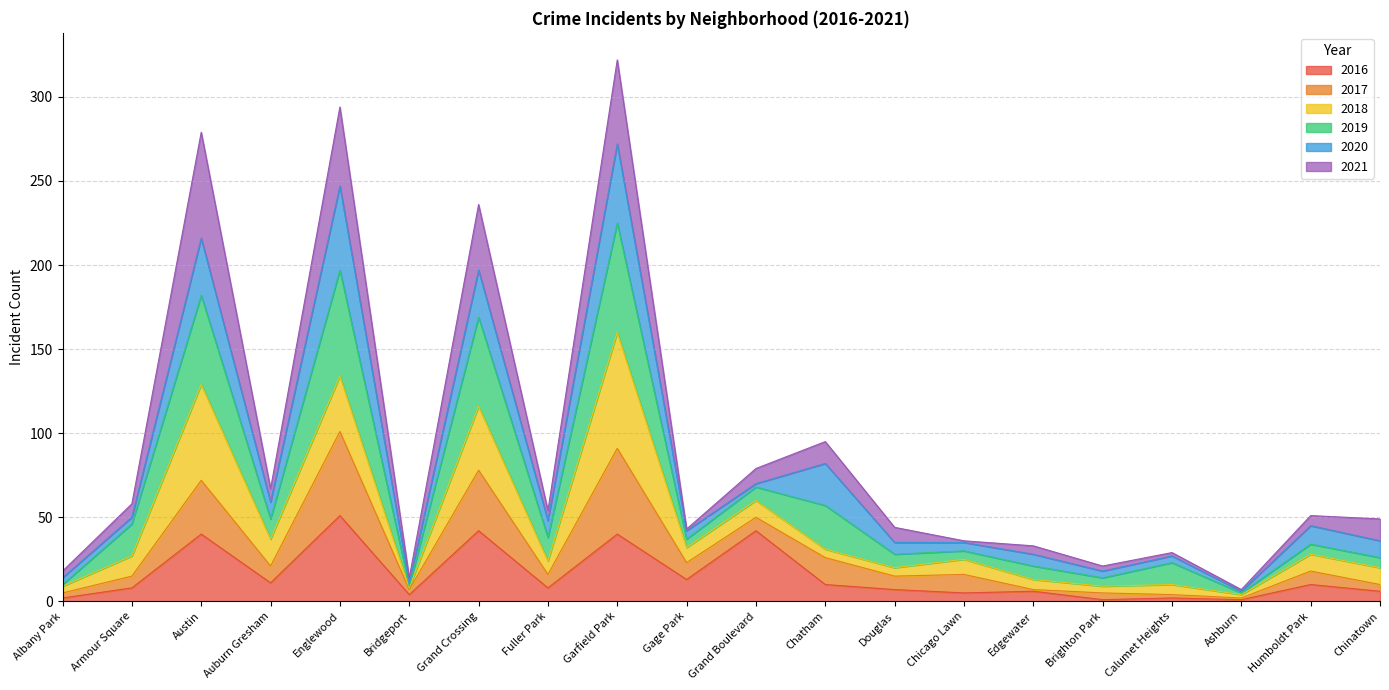

What is the highest value of the 2016 series?

51